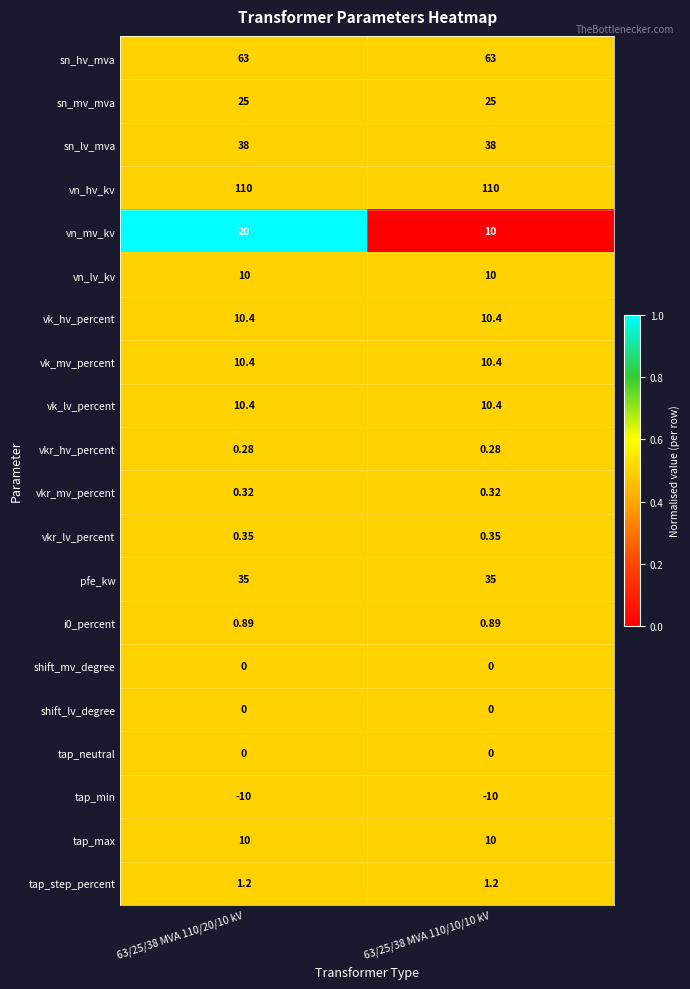

Which series changed the most between 63/25/38 MVA 110/20/10 kV and 63/25/38 MVA 110/10/10 kV?

vn_mv_kv